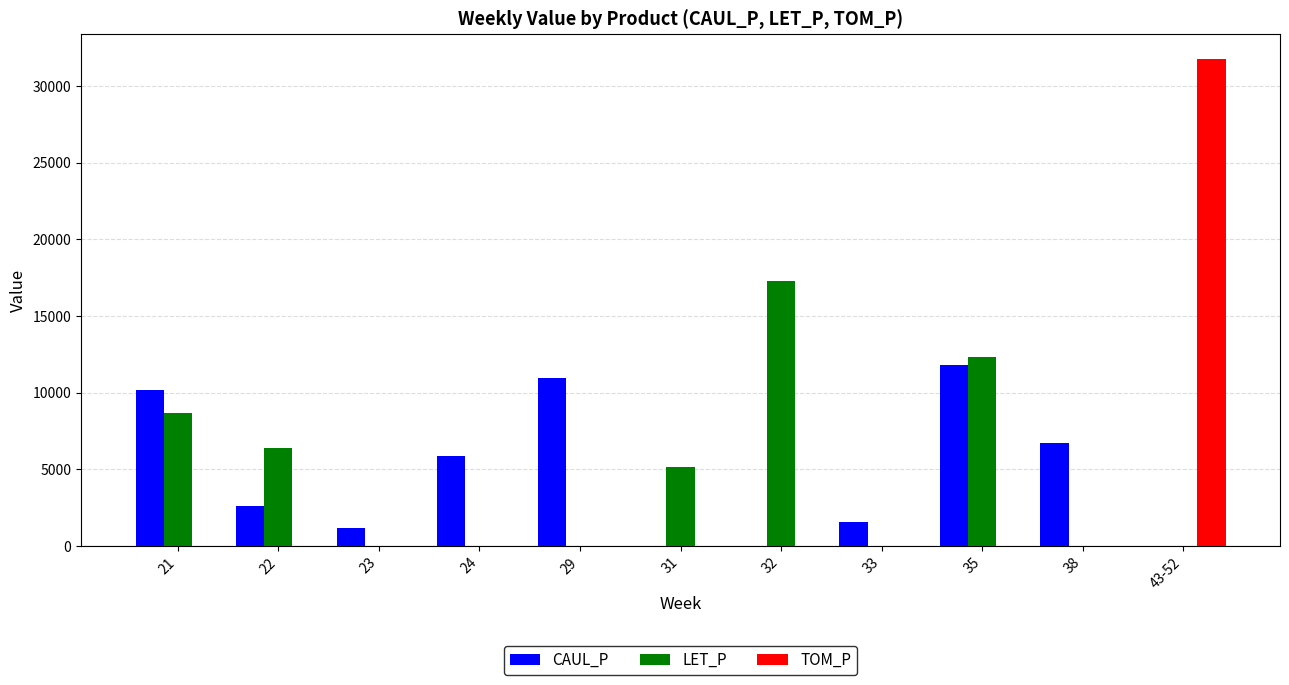

What is the maximum value for CAUL_P?

11791.0